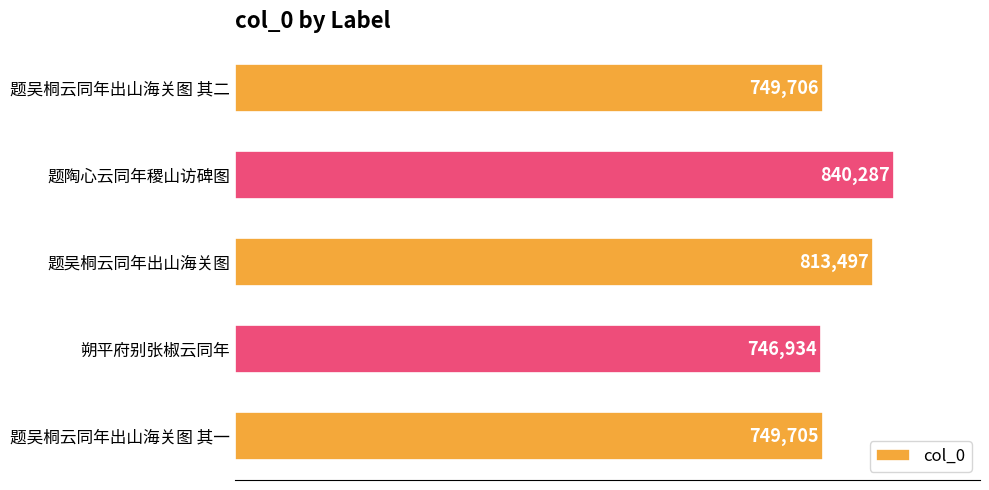

How many series are shown in this chart?

1